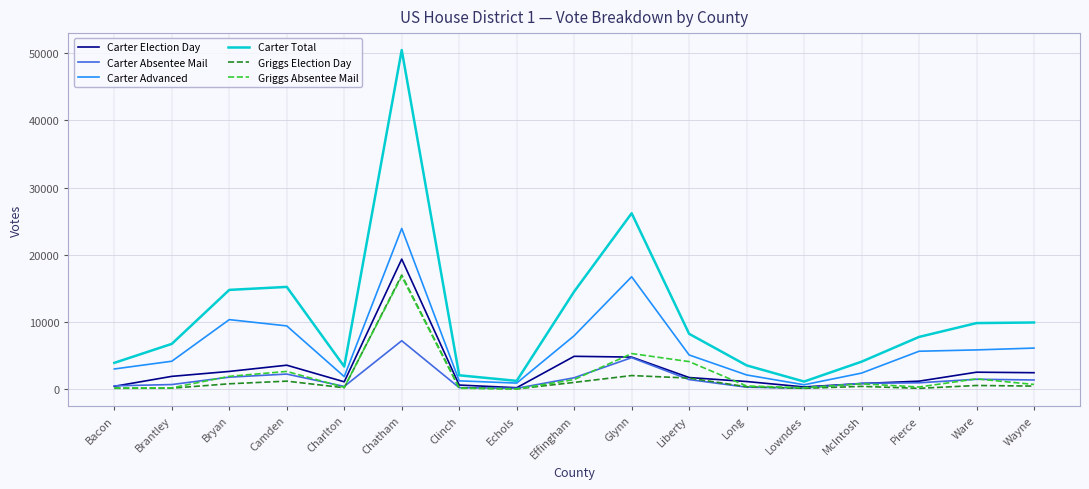

Where is Carter Absentee Mail nearest to the value 3660?

Glynn